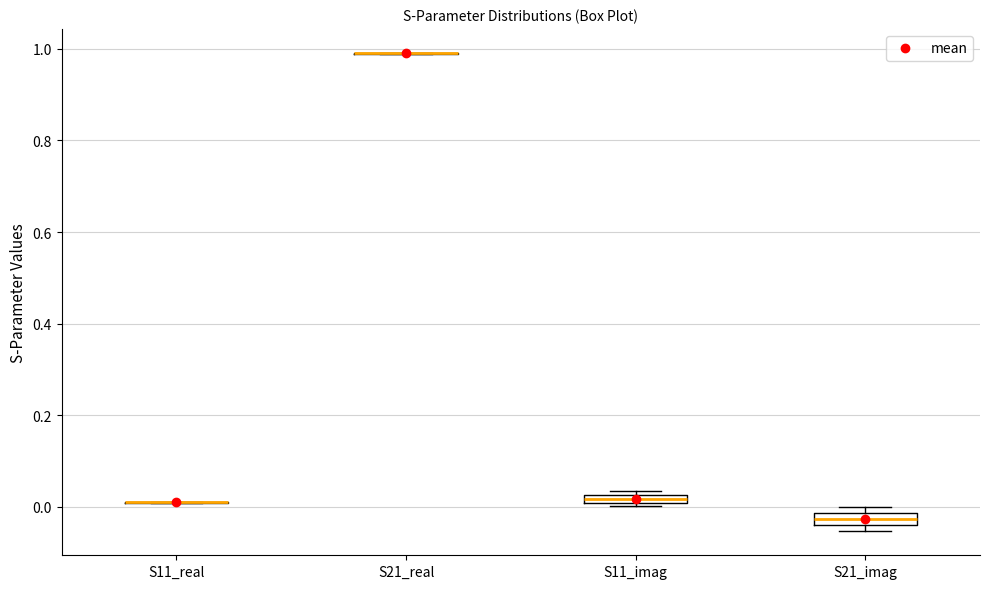

Where is the upper edge of the box for S21_imag on the y-axis? The values are not printed on the chart, so give them approximately, as read against the axis.

-0.02